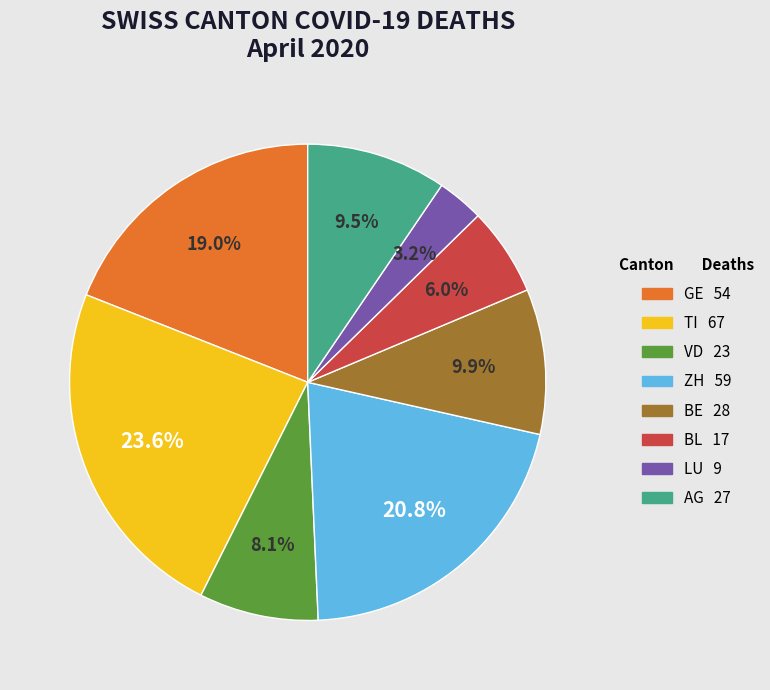

To the nearest percent, what portion does GE represent?

19%